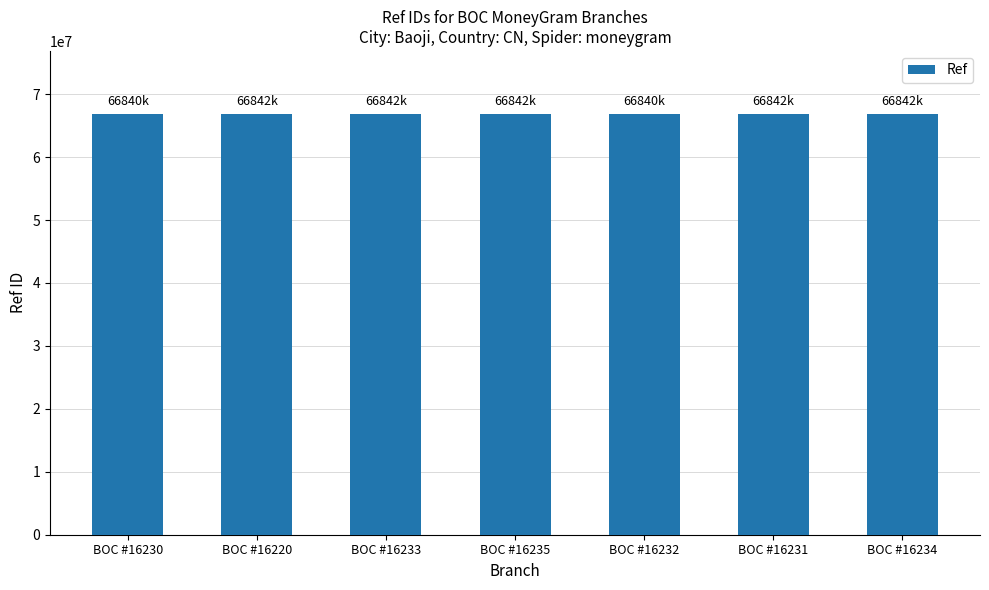

What is the sum of all values?

467895262